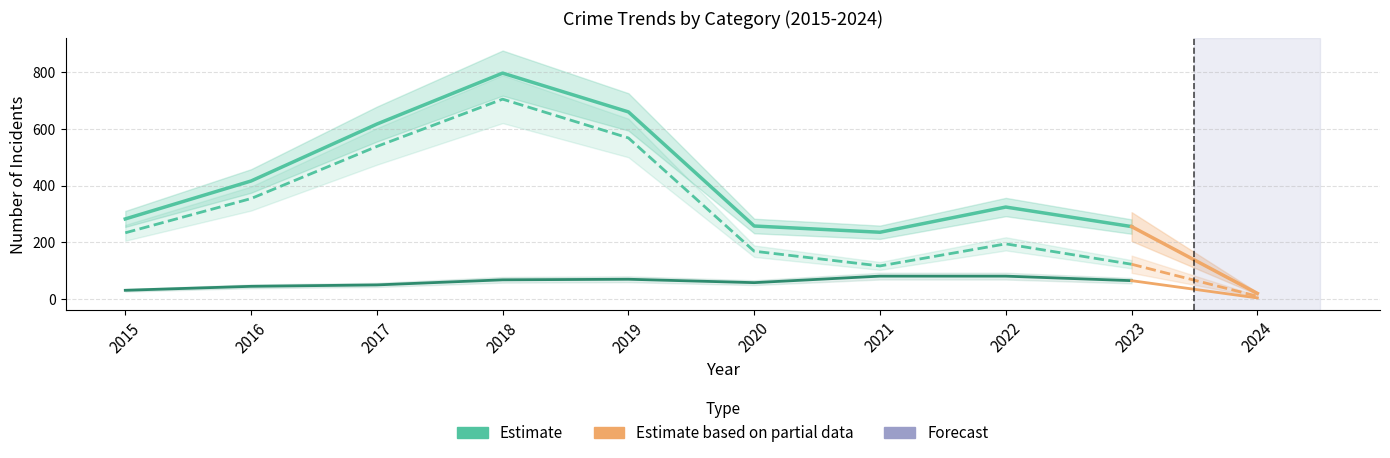

True or false: Theft and Total cross at least once.

False